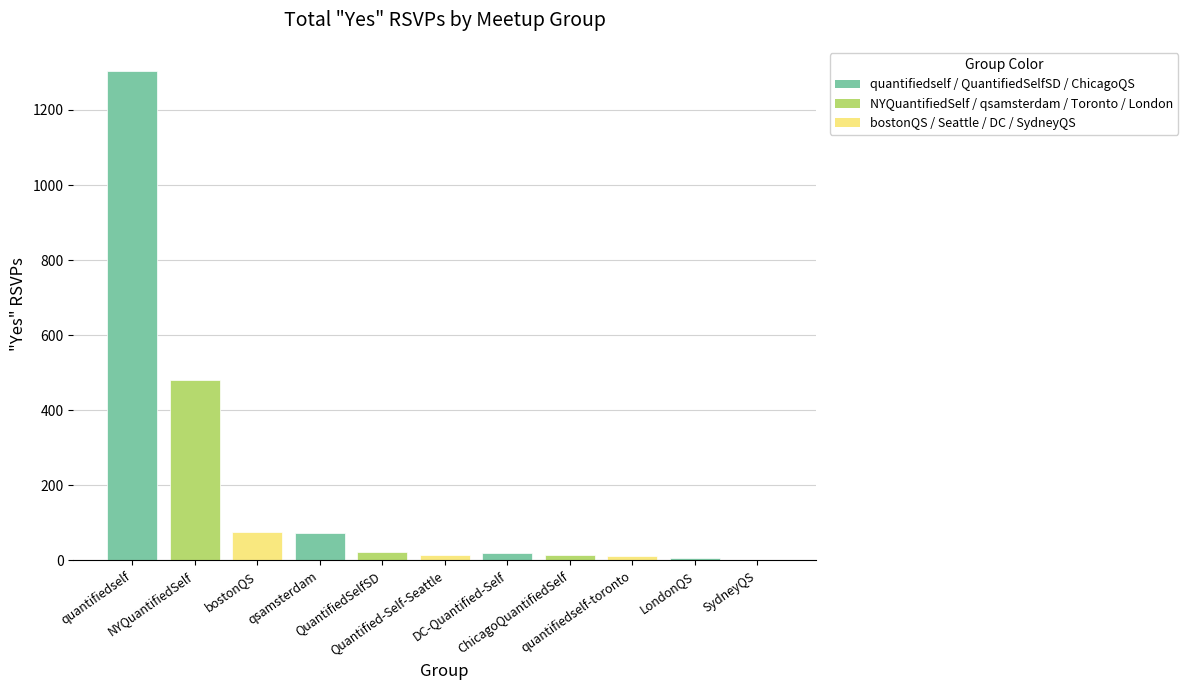

What is the greatest value displayed?

1303